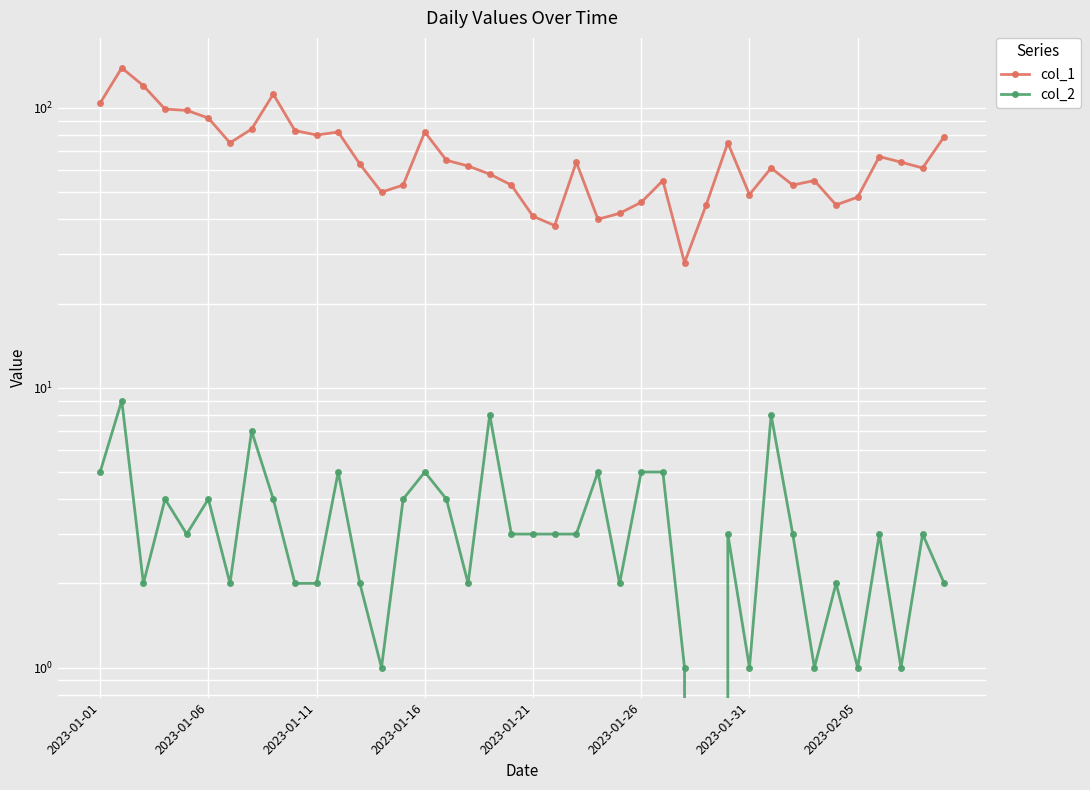

True or false: col_2 and col_1 cross at least once.

False